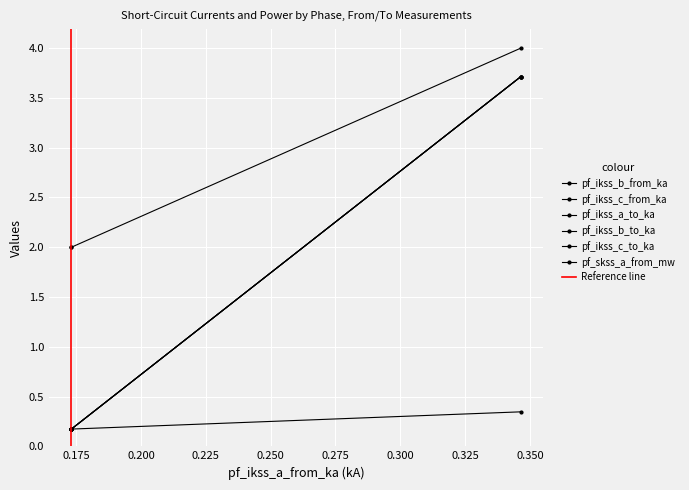

How many series are shown in this chart?

6